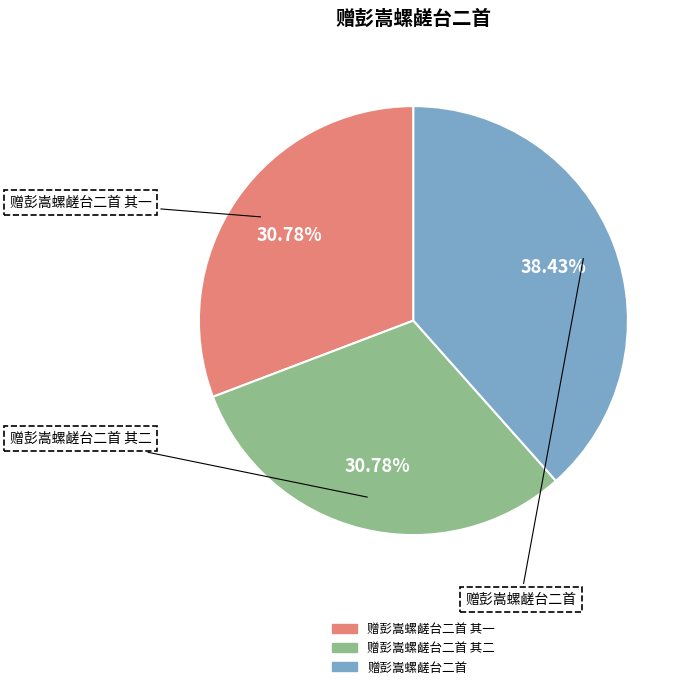

Is there a majority slice in this chart?

No